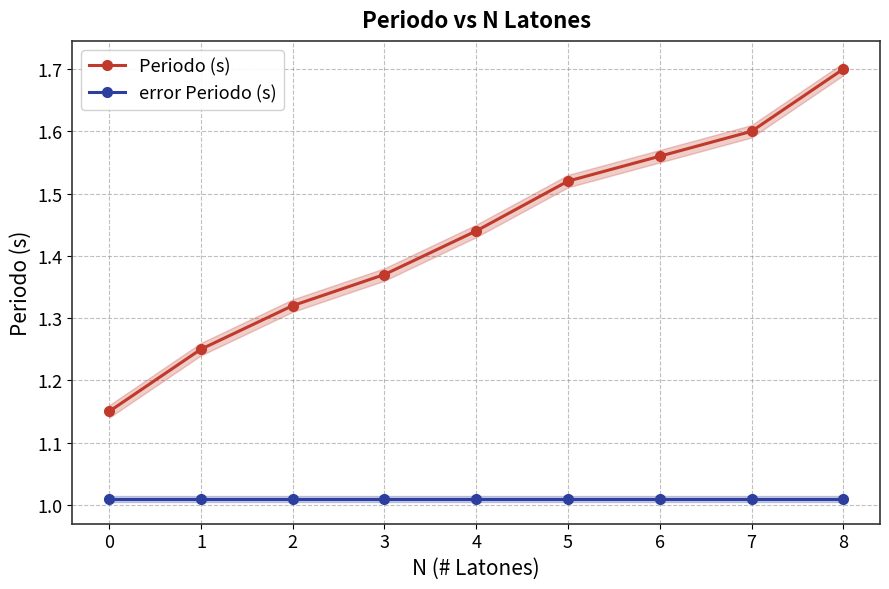

Which label corresponds to the largest value in the chart?

8